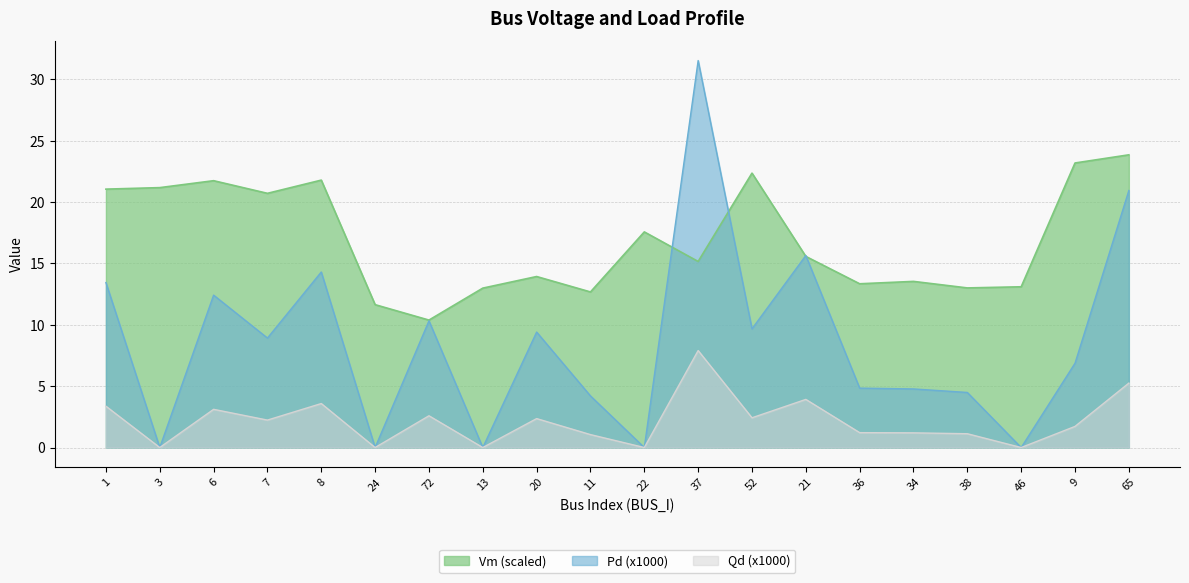

What value does the Pd series have at 8?

14.3